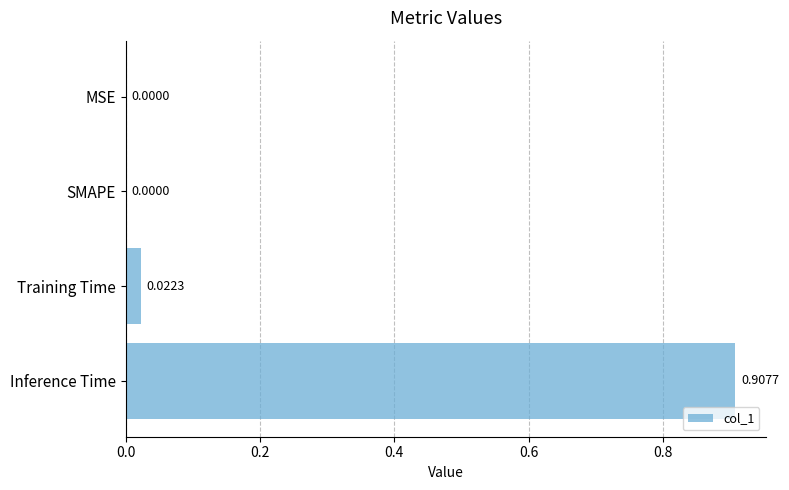

Which has a higher value, SMAPE or Training Time?

Training Time